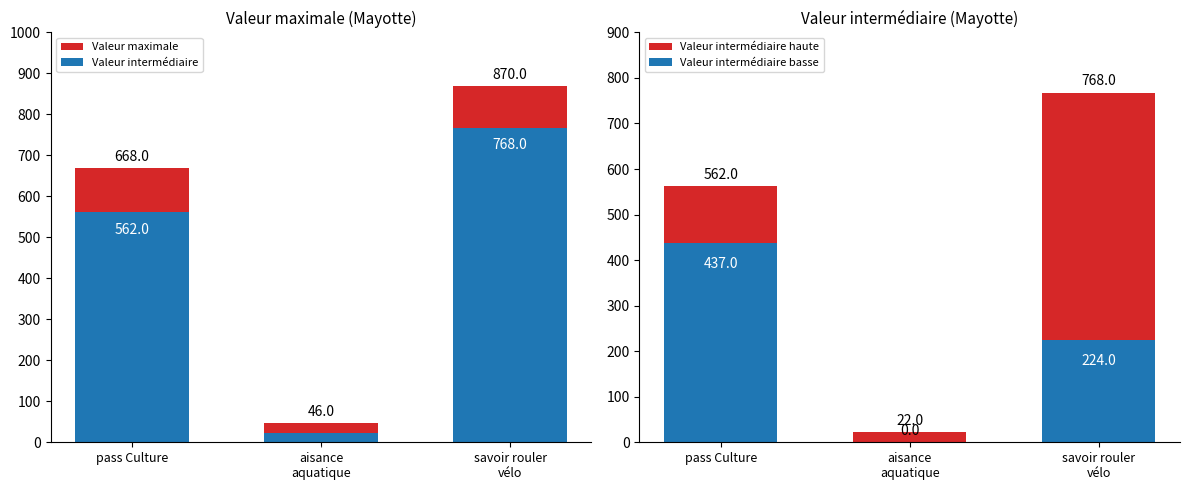

True or false: Valeur maximale has a value of 19 at aisance
aquatique.

False